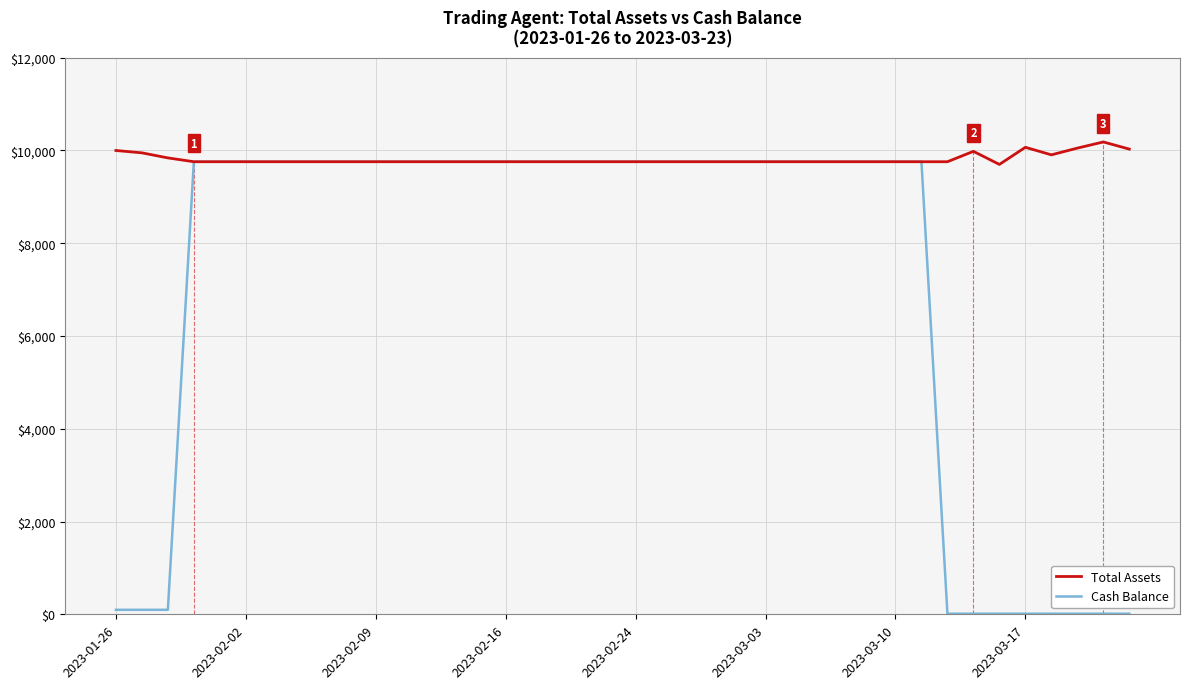

How many lines are shown in the chart?

2